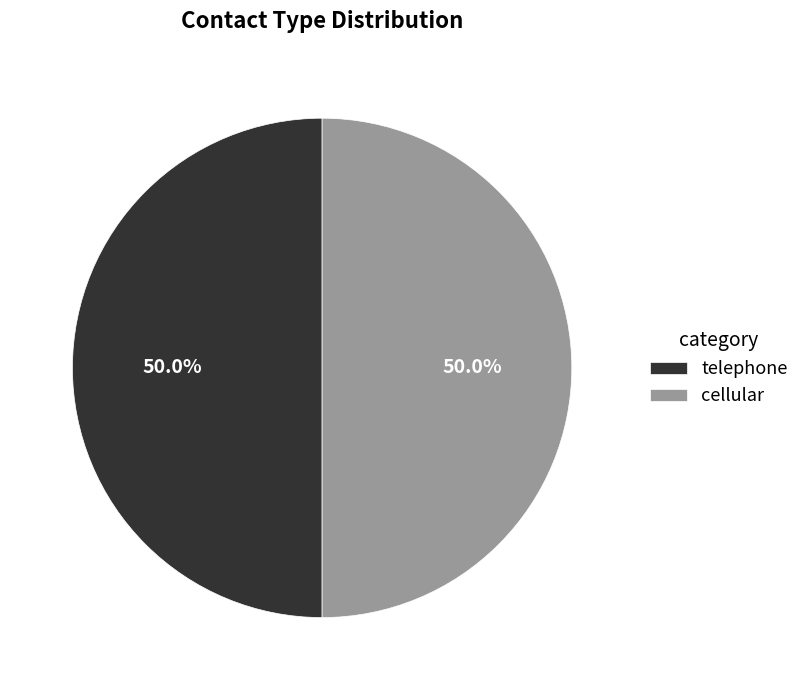

What is the ratio of the value at telephone to the value at cellular?

1.0